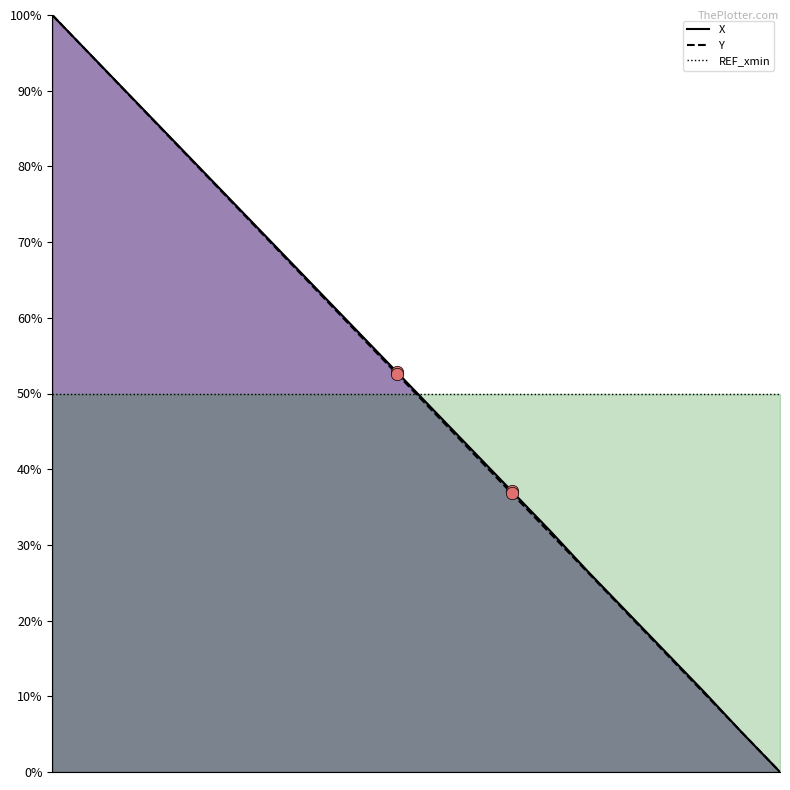

At how many categories does at least one series exceed 40?

20